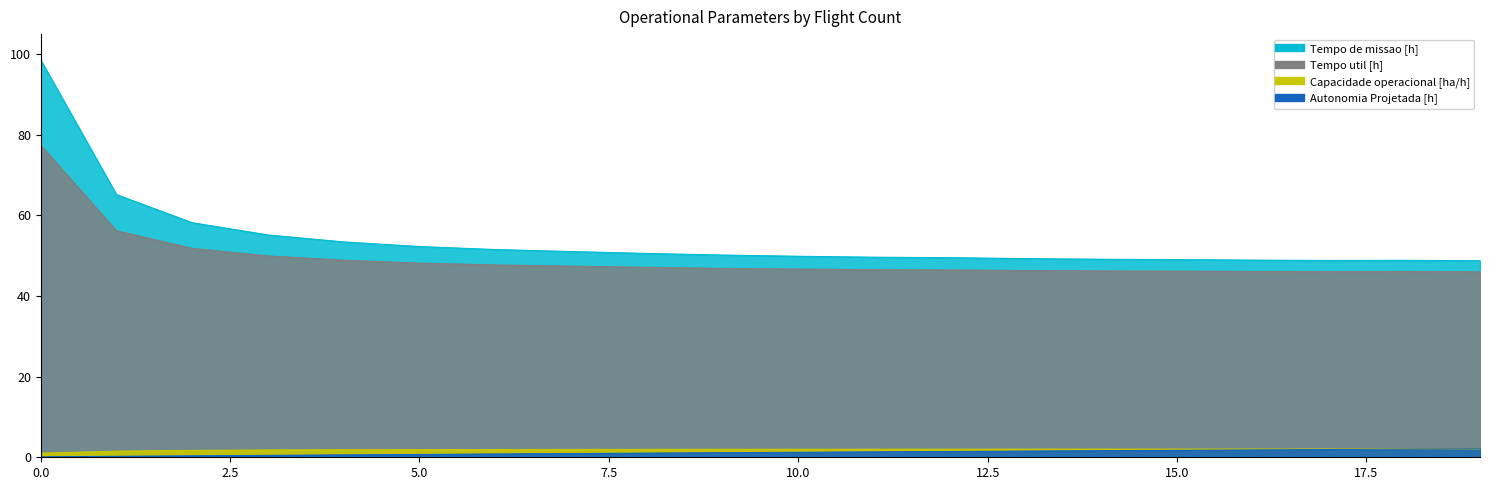

True or false: Autonomia Projetada [h] and Tempo util [h] cross at least once.

False